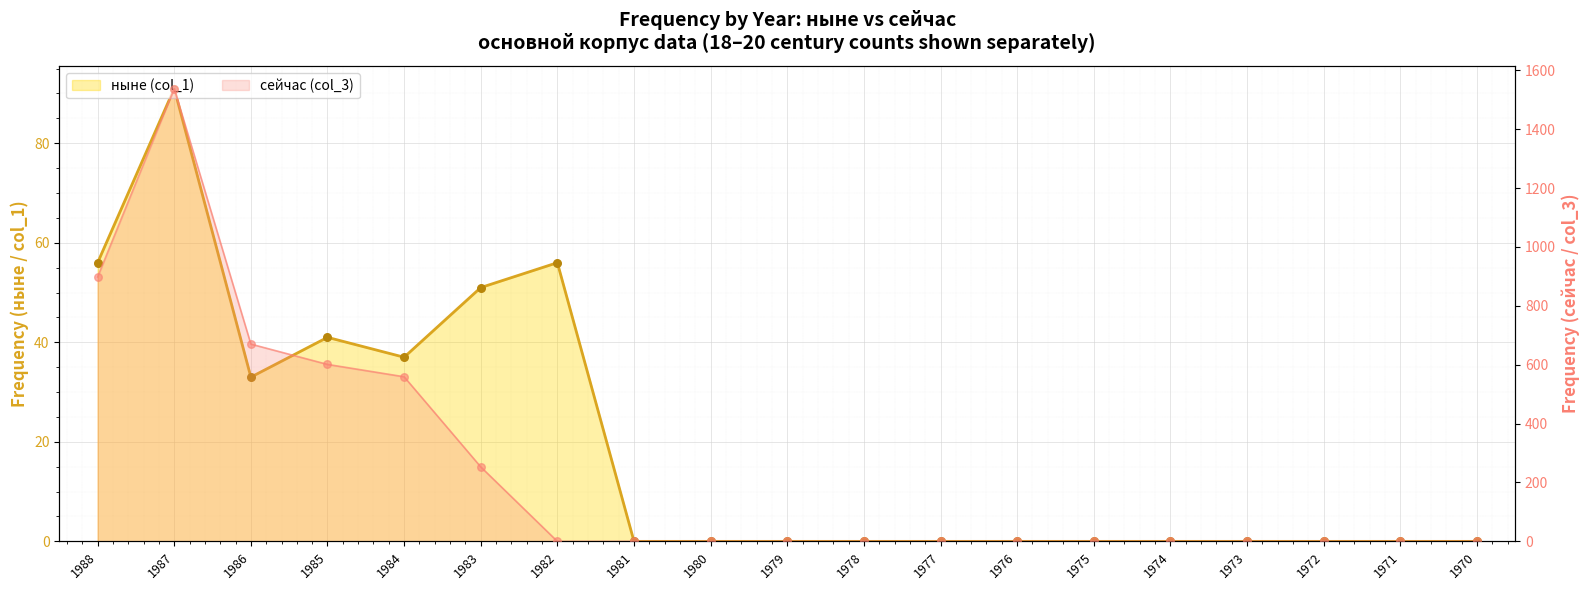

Which series has the largest total across all categories?

сейчас (col_3)